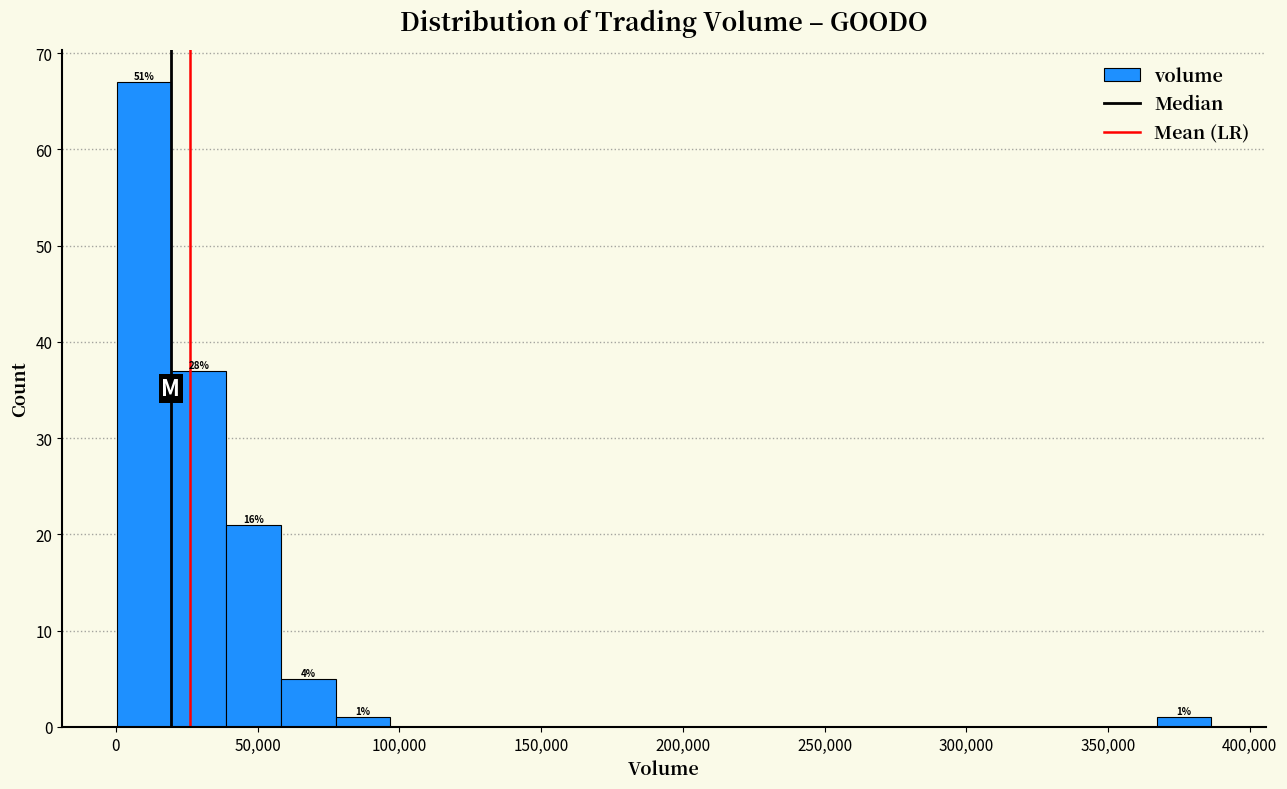

Around what value on the x-axis is the tallest bar? Give the approximate position of its centre, as read against the axis.

10000